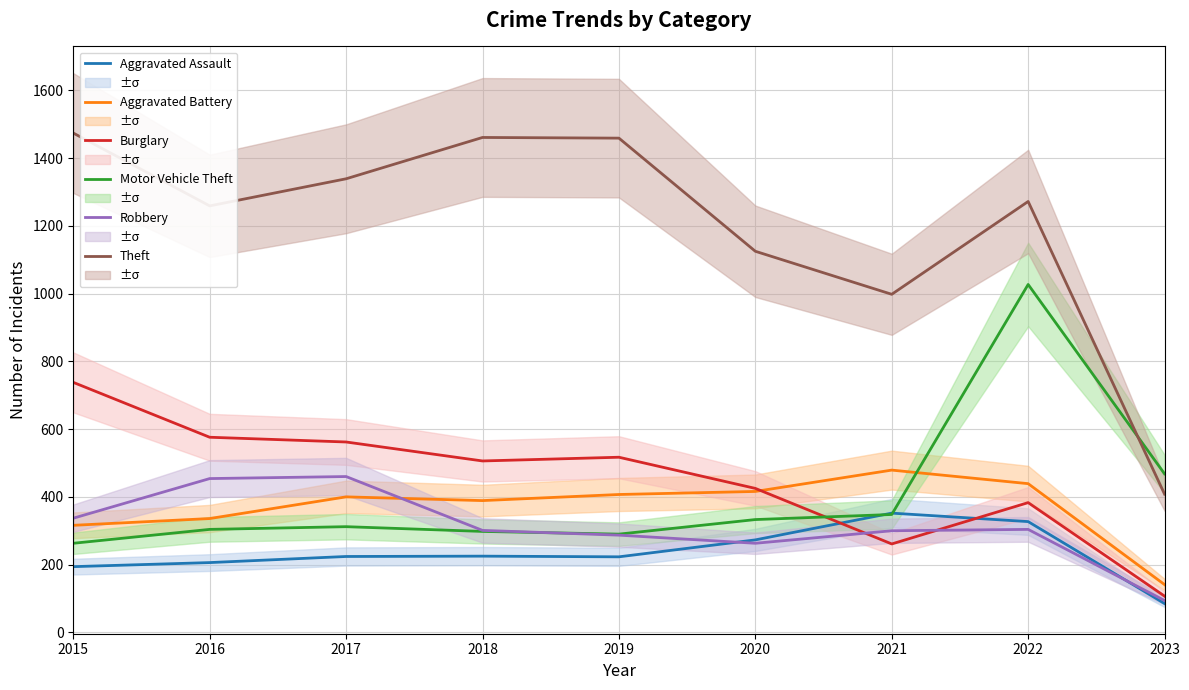

Rank the series at 2021 from highest to lowest value.

Theft, Aggravated Battery, Aggravated Assault, Motor Vehicle Theft, Robbery, Burglary